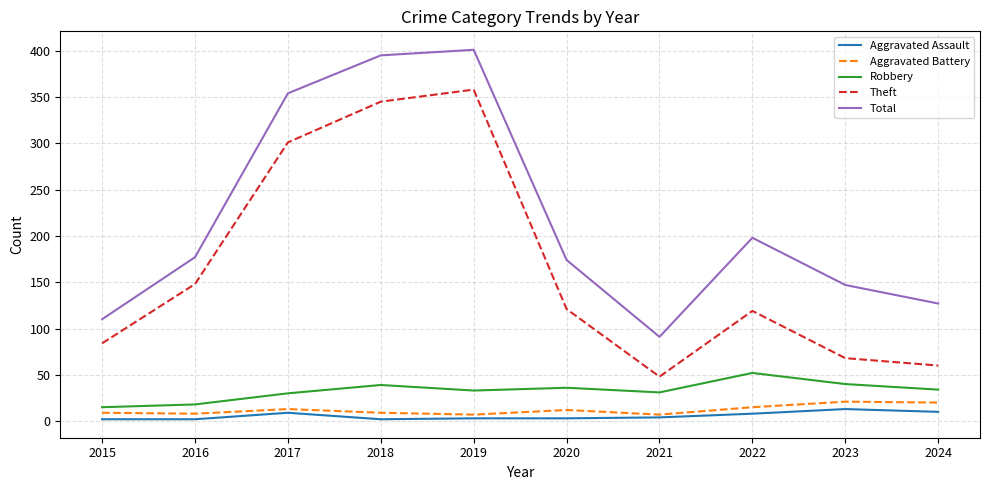

Which series has the largest total across all categories?

Total